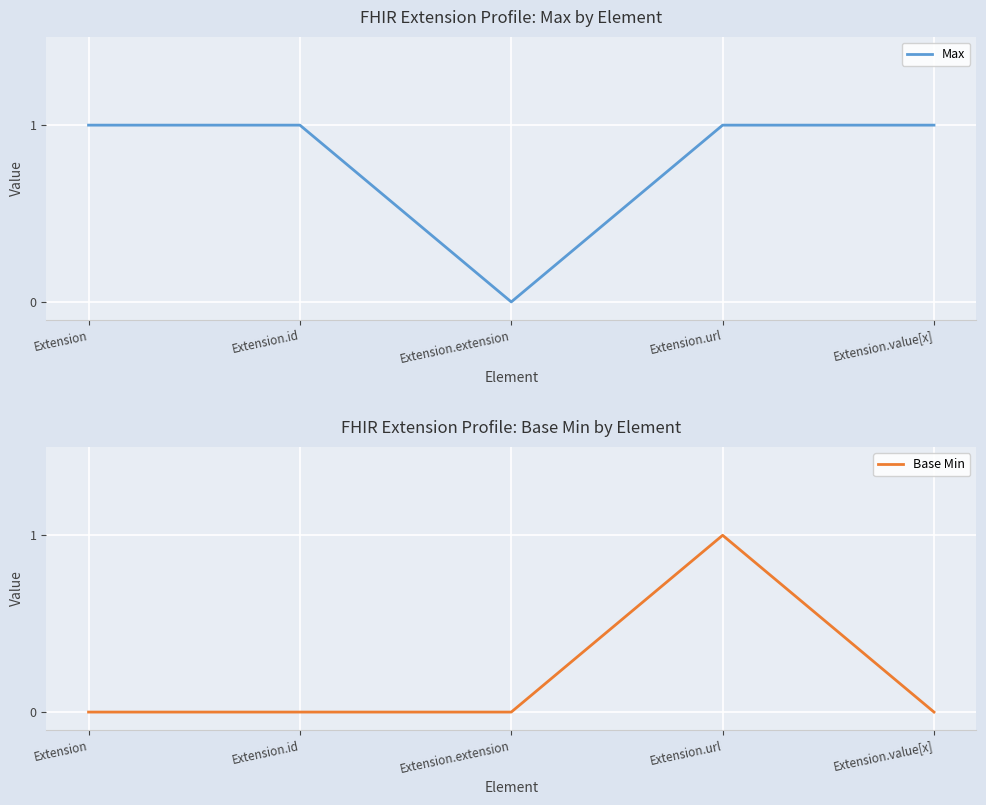

Does the chart display data point markers on the line(s)?

No